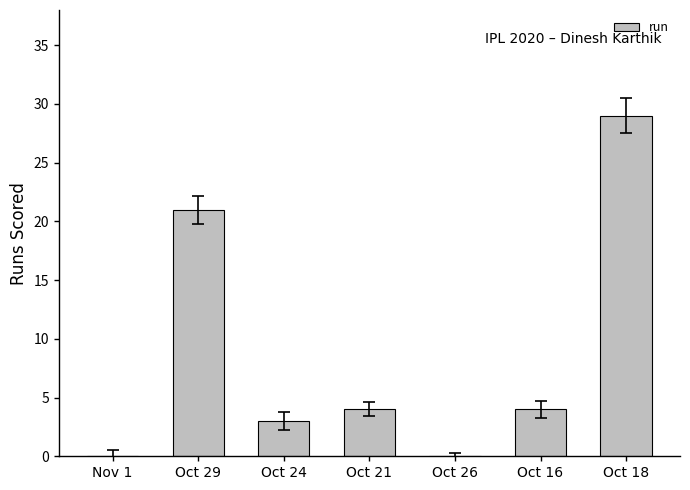

The chart shows a value of 29 at Oct 18. True or false?

True